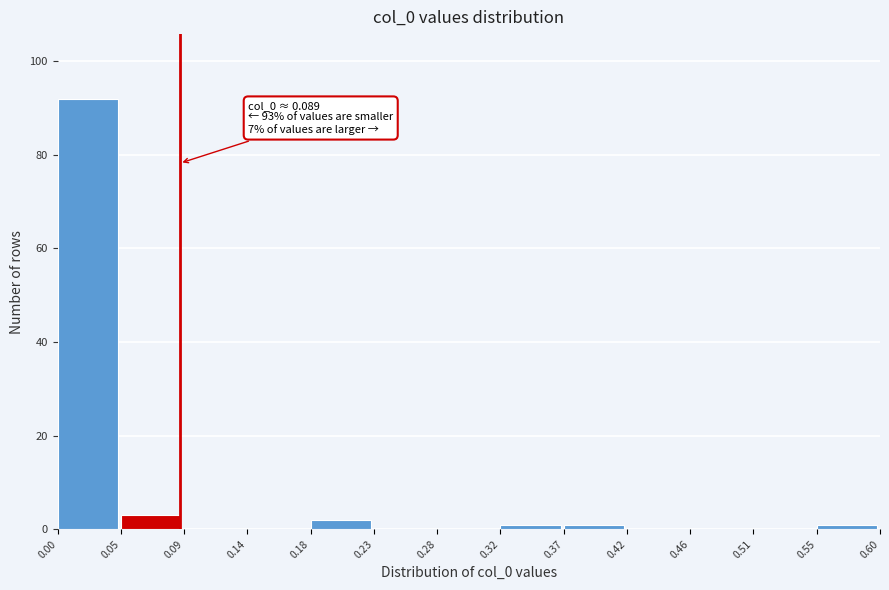

Over which range of the x-axis is the bar tallest?

0.00 to 0.05